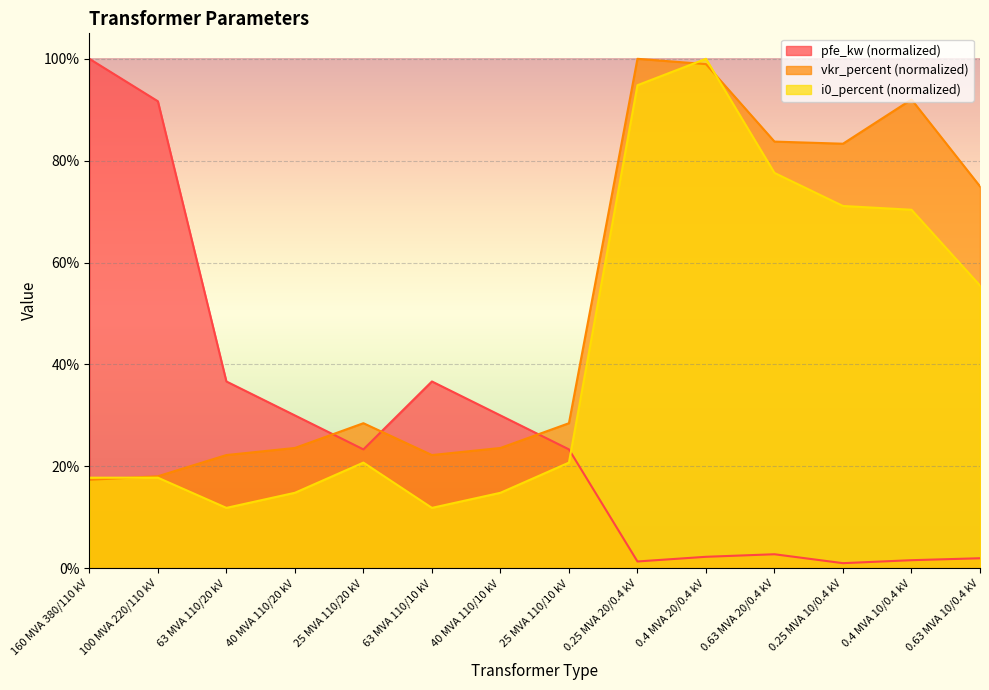

Rank the categories by i0_percent value from lowest to highest.

63 MVA 110/20 kV, 63 MVA 110/10 kV, 40 MVA 110/20 kV, 40 MVA 110/10 kV, 160 MVA 380/110 kV, 100 MVA 220/110 kV, 25 MVA 110/20 kV, 25 MVA 110/10 kV, 0.63 MVA 10/0.4 kV, 0.4 MVA 10/0.4 kV, 0.25 MVA 10/0.4 kV, 0.63 MVA 20/0.4 kV, 0.25 MVA 20/0.4 kV, 0.4 MVA 20/0.4 kV